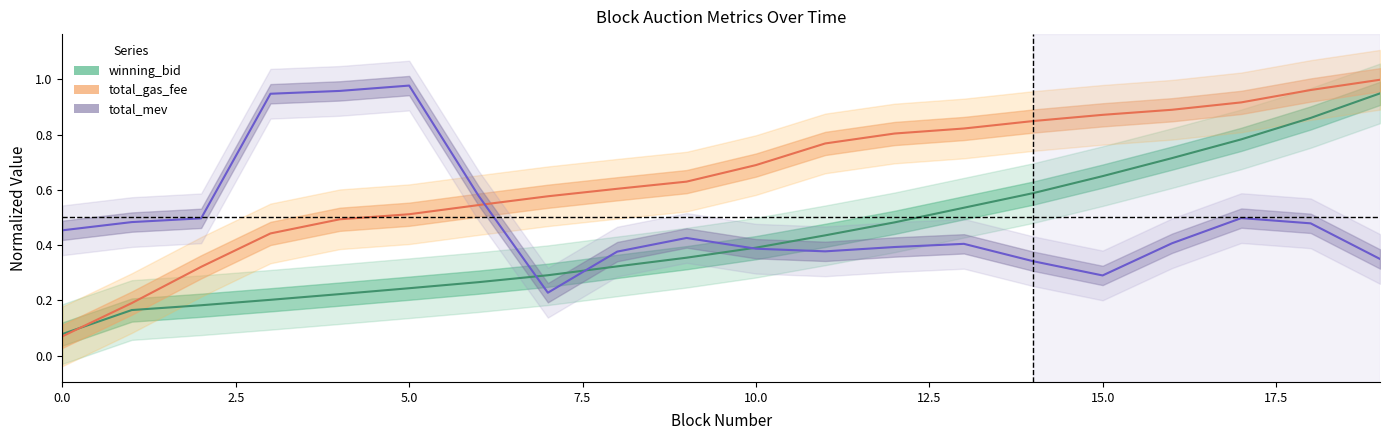

What is the difference between the total_gas_fee values at 3 and 13?

0.4